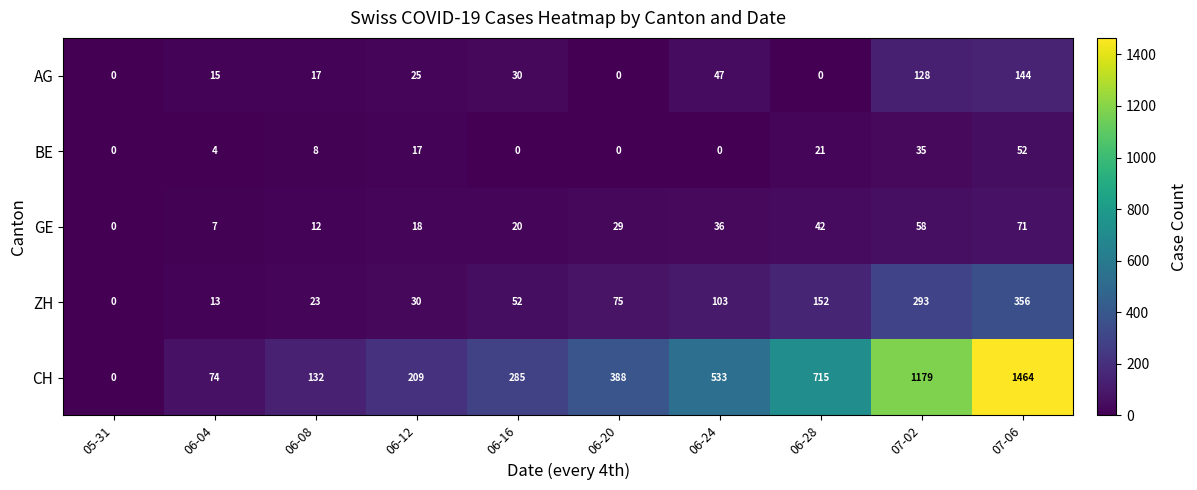

At which label is GE closest to 35?

06-24